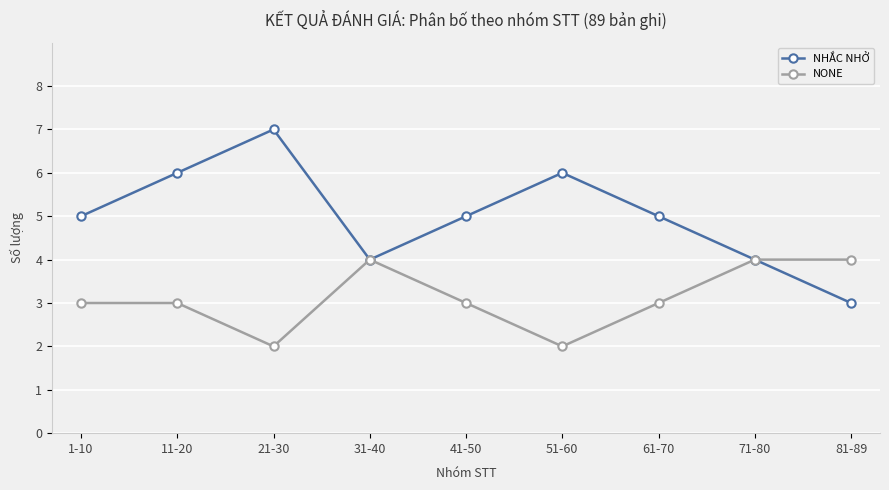

Reading left to right, what are all the values shown in this chart?

NHẮC NHỞ: 5	6	7	4	5	6	5	4	3
NONE: 3	3	2	4	3	2	3	4	4